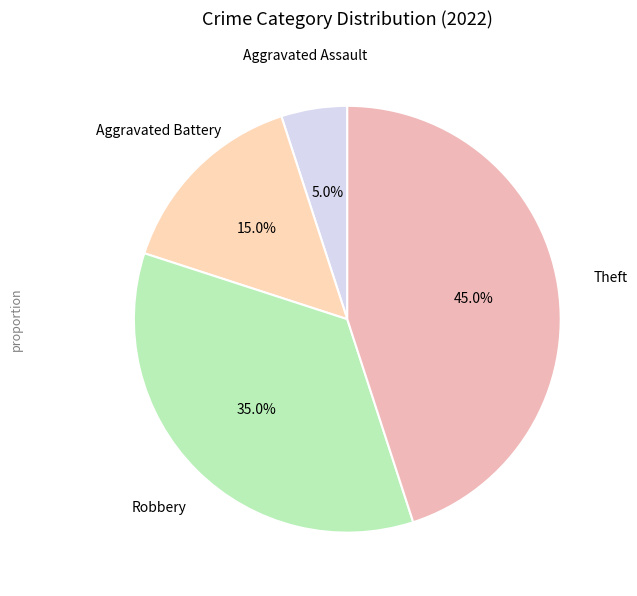

Count the number of slices in the pie.

4